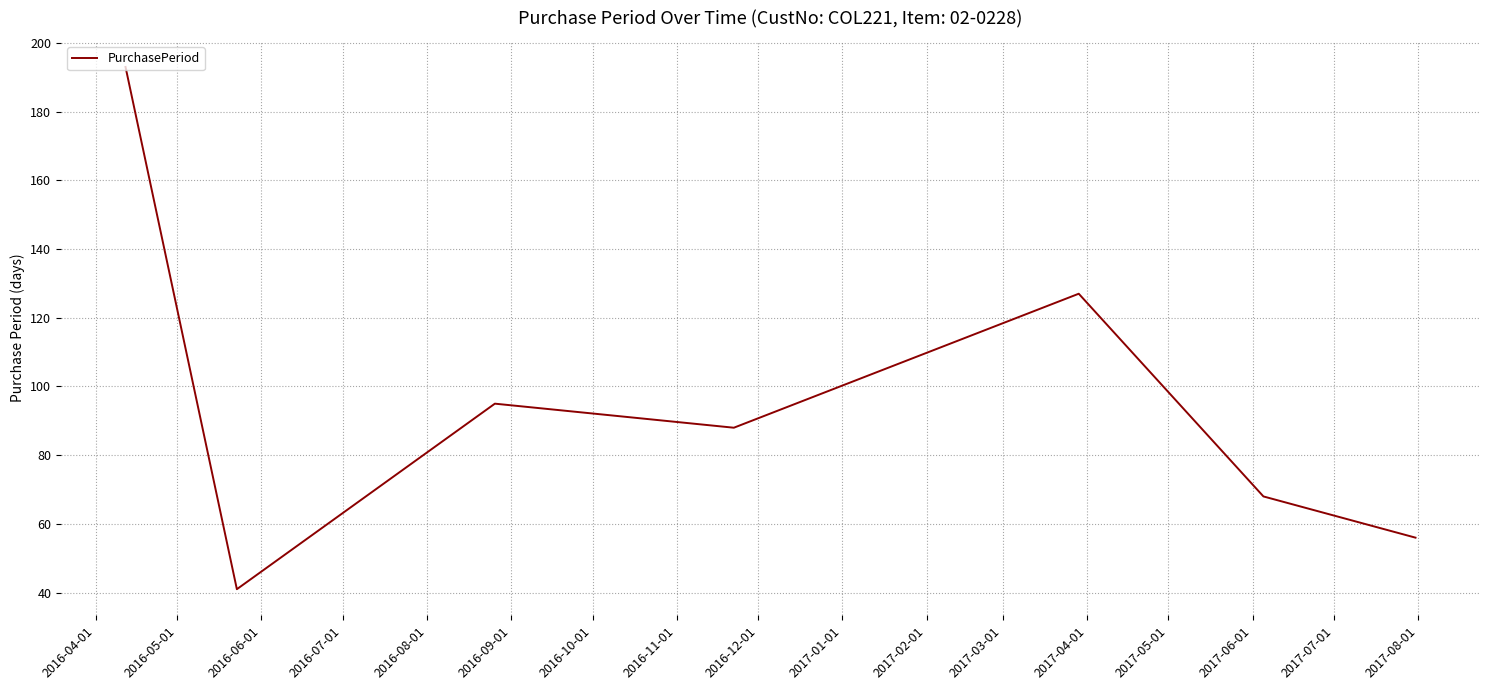

True or false: the data has more than 2 interior local peaks.

False